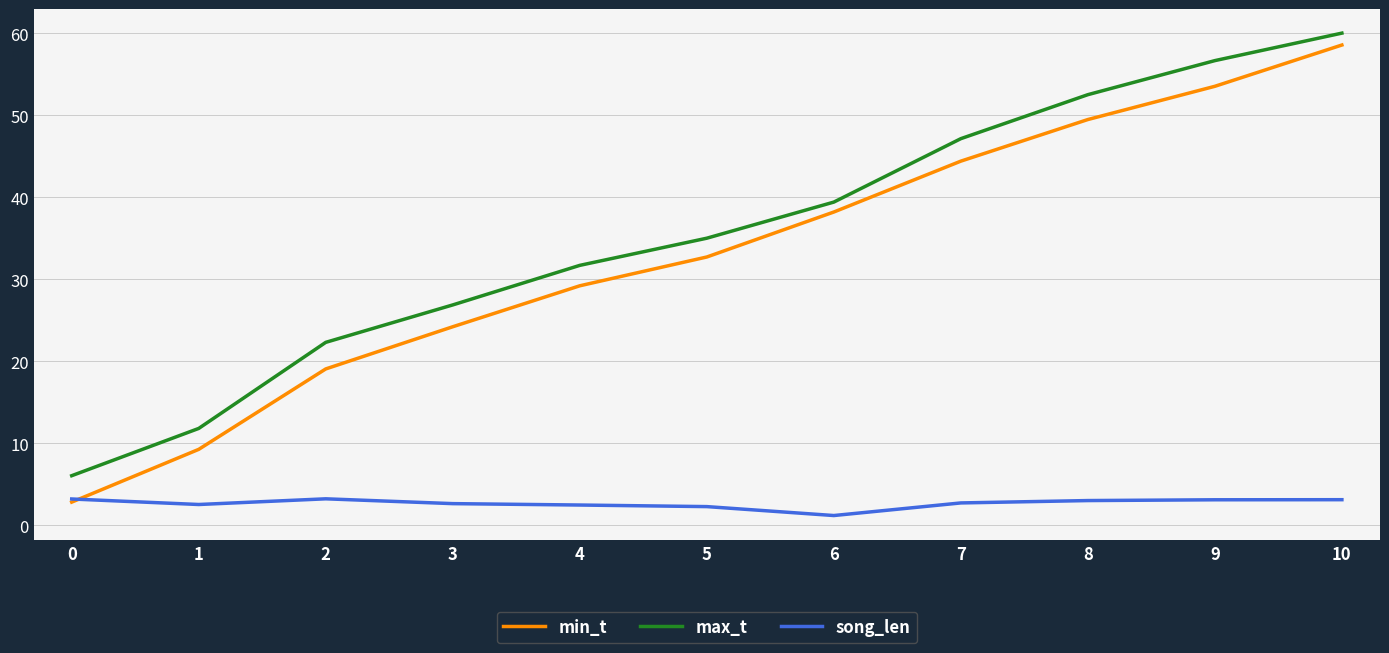

Rank the series at 2 from highest to lowest value.

max_t, min_t, song_len